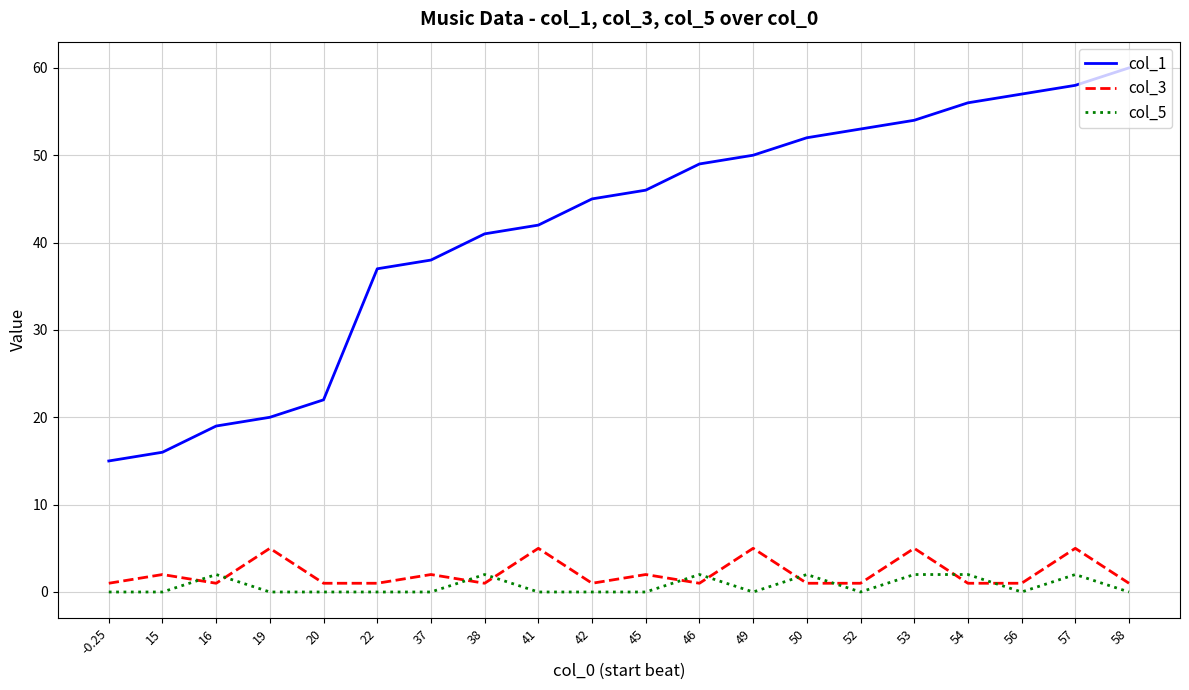

True or false: col_3 has a value of 2 at 45.

True